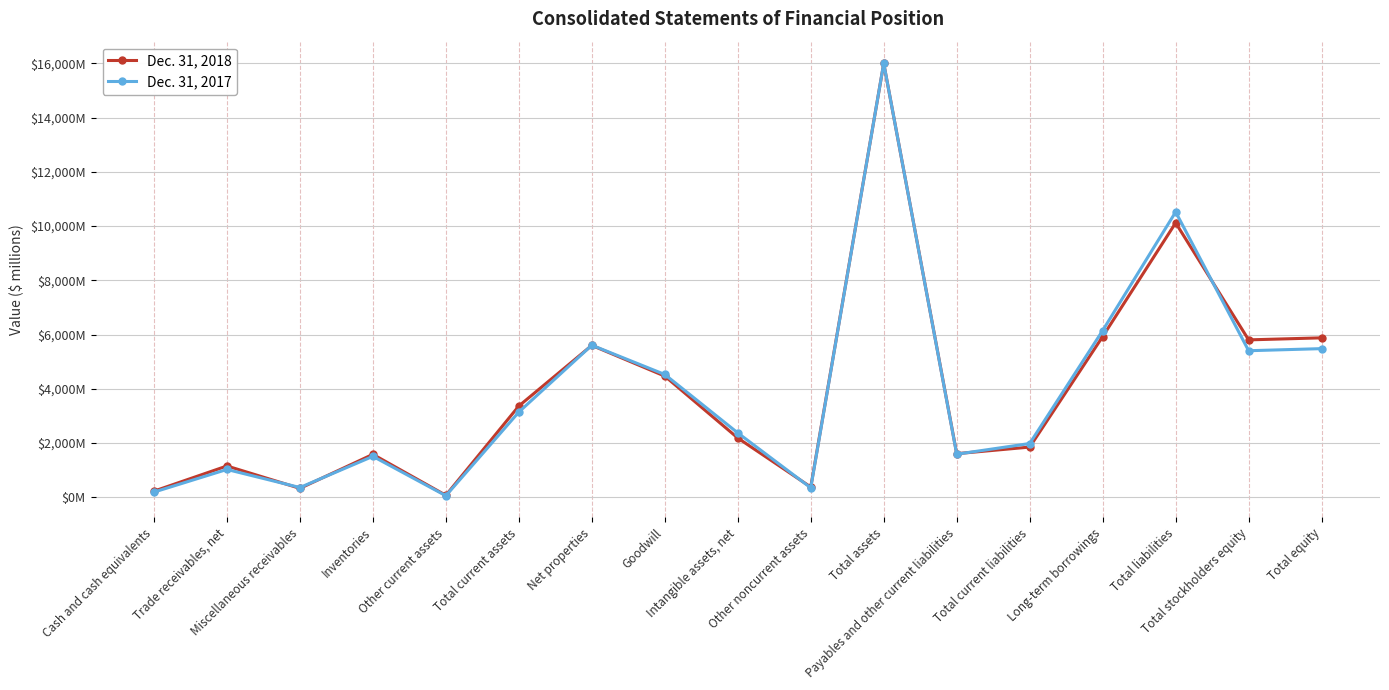

At how many categories does at least one series exceed 10206?

2